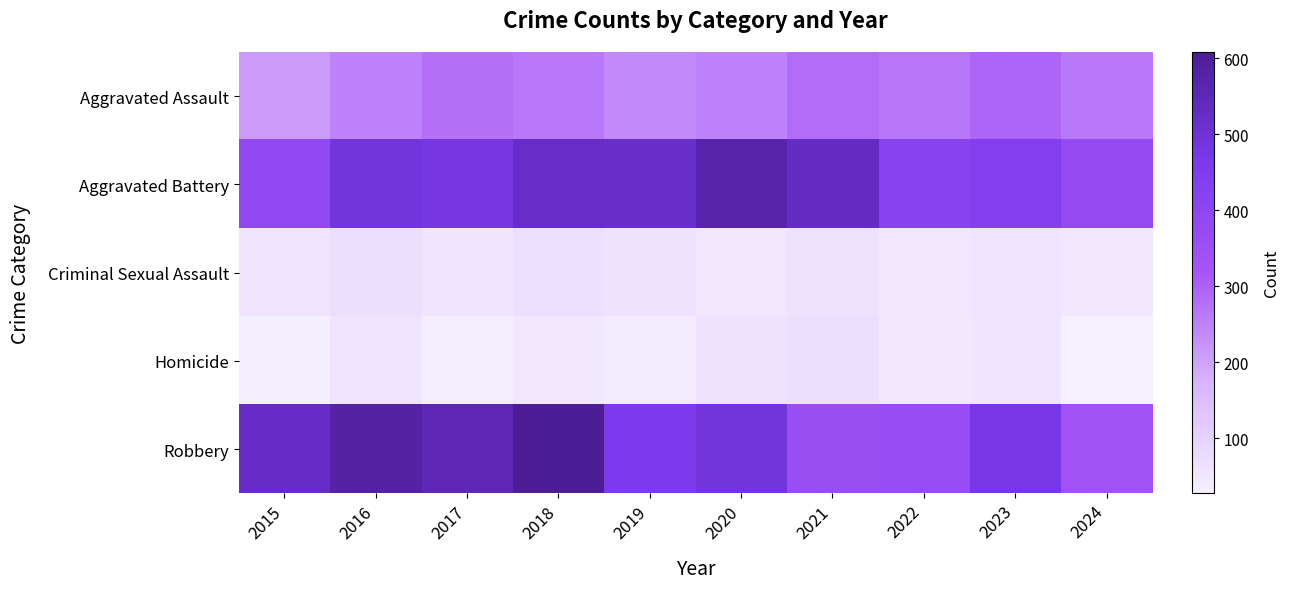

Reading left to right, list all the values displayed in this chart.

Aggravated Assault: 2015=210	2016=250	2017=276	2018=265	2019=238	2020=249	2021=284	2022=267	2023=295	2024=265
Aggravated Battery: 2015=387	2016=491	2017=480	2018=522	2019=520	2020=574	2021=531	2022=417	2023=437	2024=381
Criminal Sexual Assault: 2015=58	2016=69	2017=55	2018=66	2019=61	2020=49	2021=62	2022=52	2023=56	2024=52
Homicide: 2015=32	2016=59	2017=37	2018=49	2019=40	2020=63	2021=69	2022=47	2023=55	2024=28
Robbery: 2015=527	2016=579	2017=553	2018=608	2019=458	2020=491	2021=357	2022=364	2023=473	2024=337